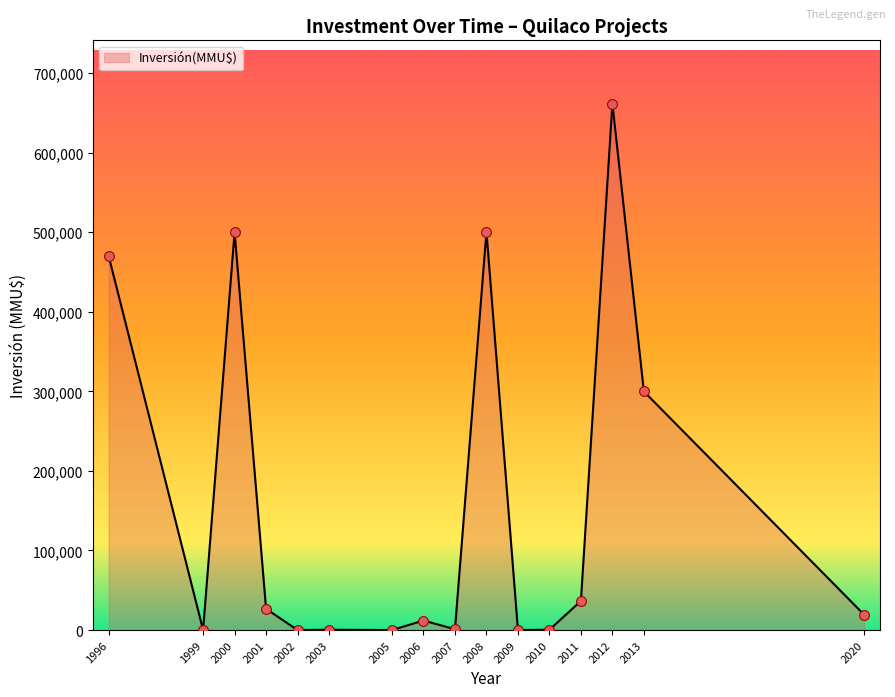

Between 2012 and 2000, which is larger?

2012